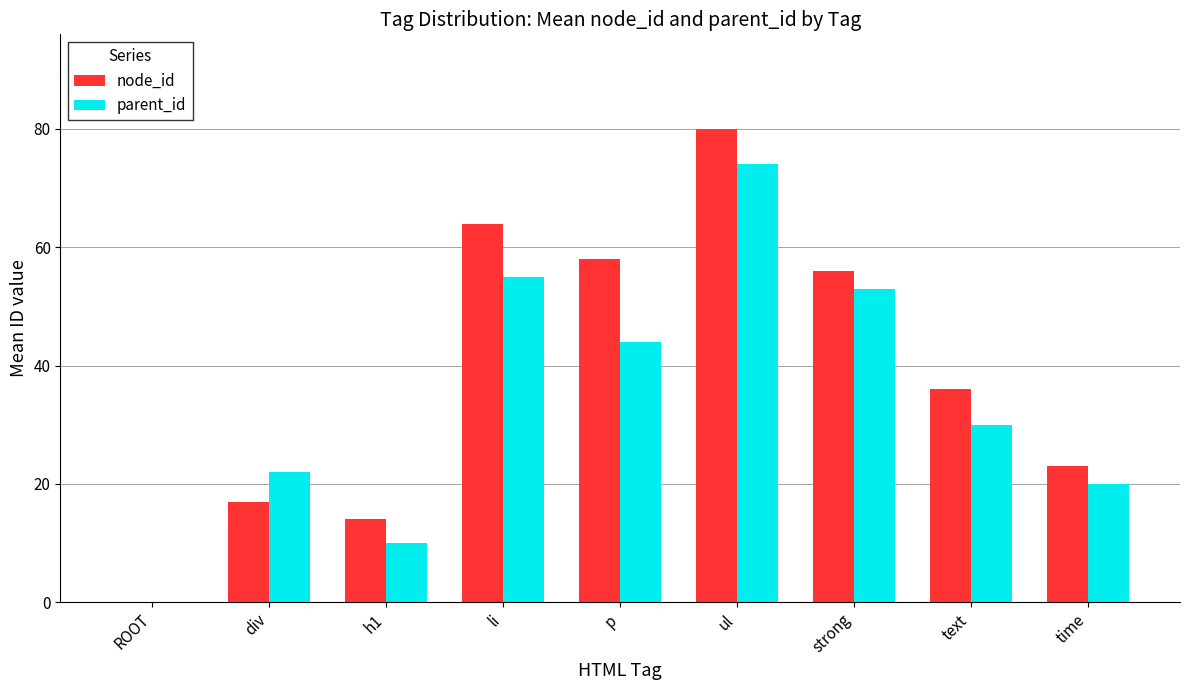

What is the sum of the node_id values at strong and time?

79